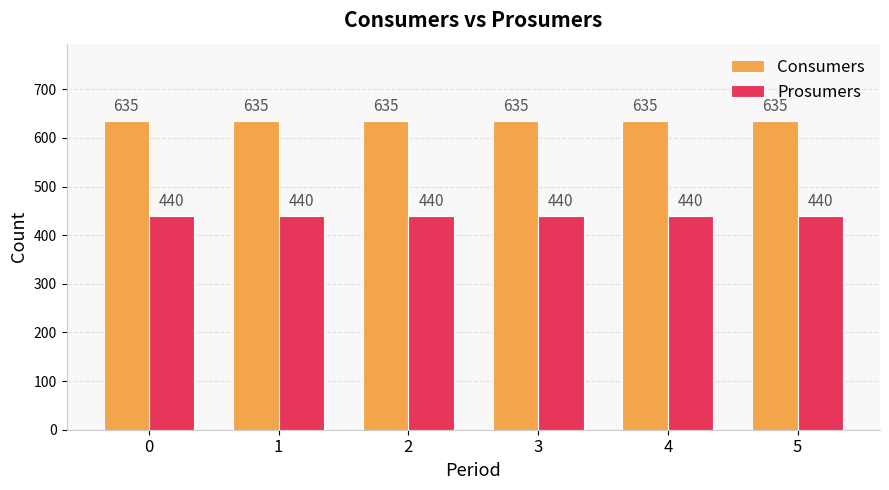

What are all the series names shown in the legend?

Consumers, Prosumers